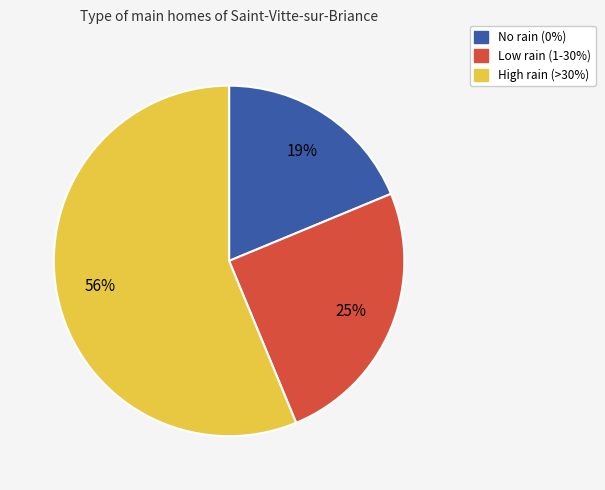

Which slice is the smallest?

No rain (0%)